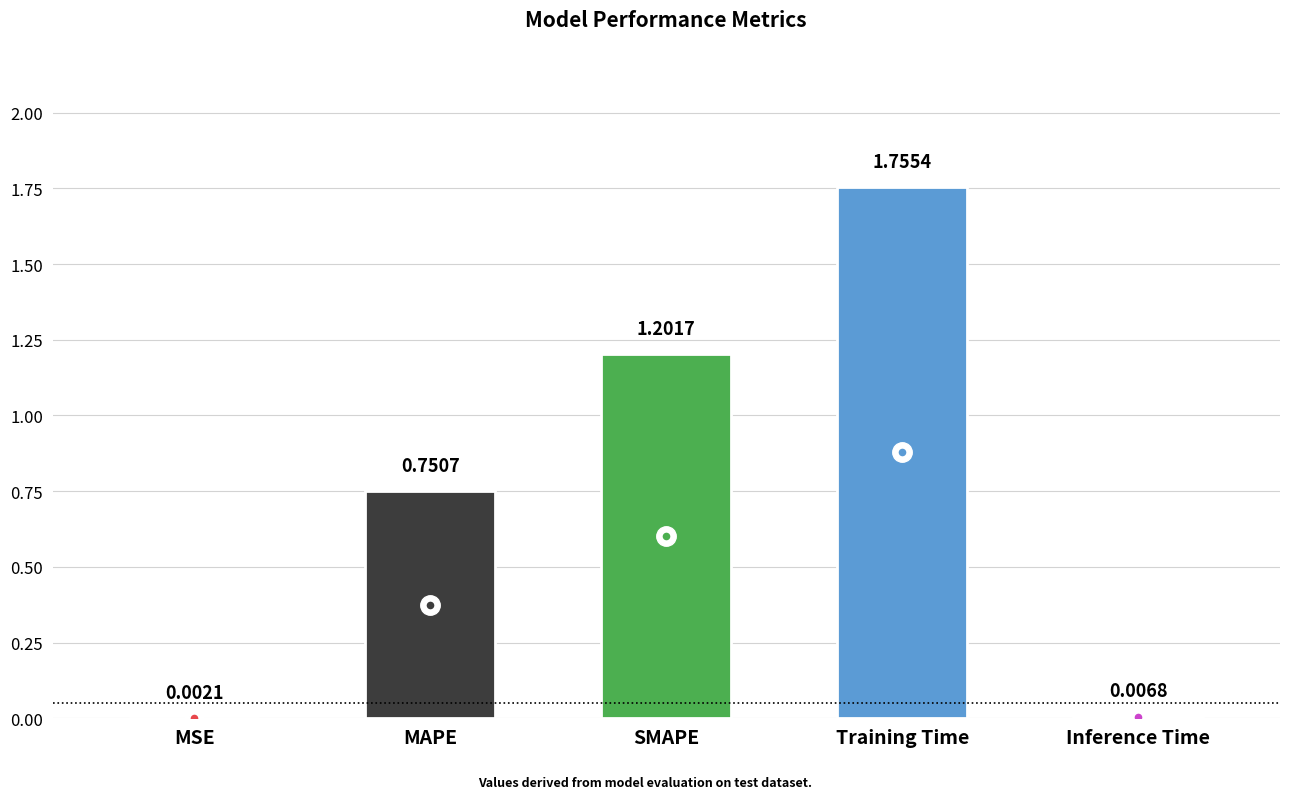

Reading left to right, extract all data points from this chart.

0.0	0.8	1.2	1.8	0.0